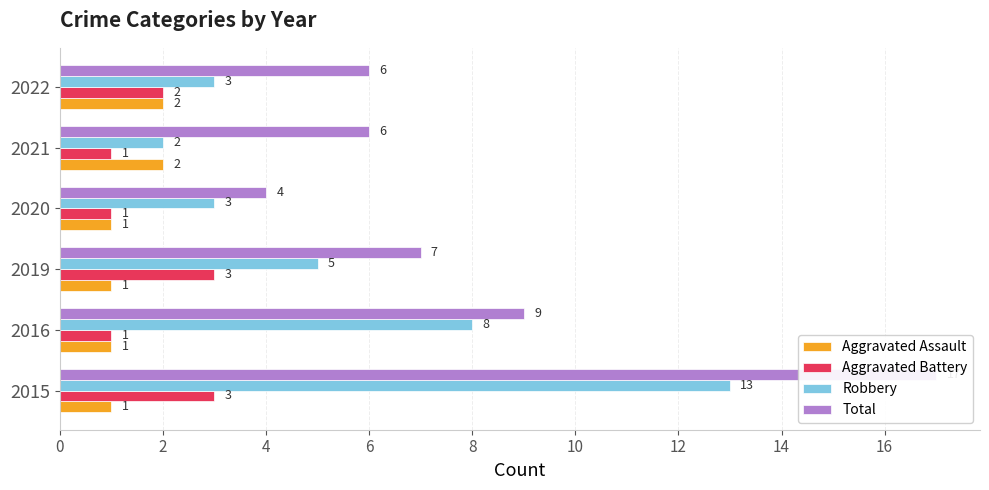

Which series changed the most between 2016 and 2019?

Robbery